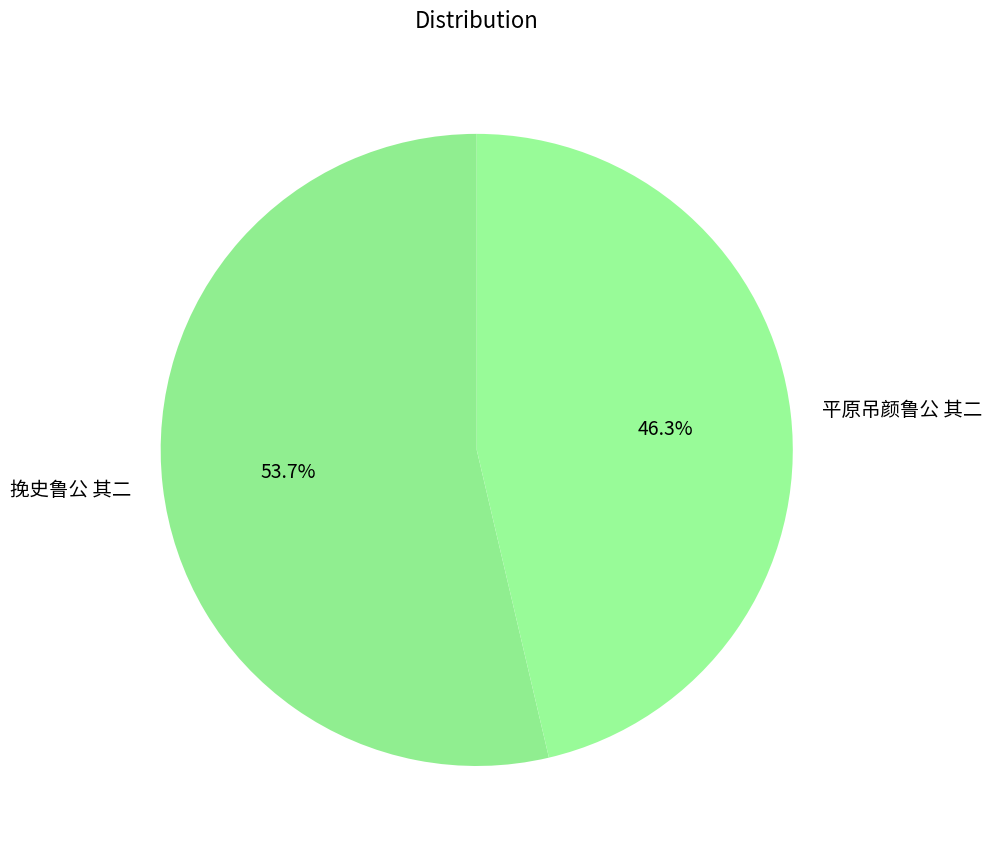

The 挽史鲁公 其二 slice represents 54% of the pie. True or false?

True